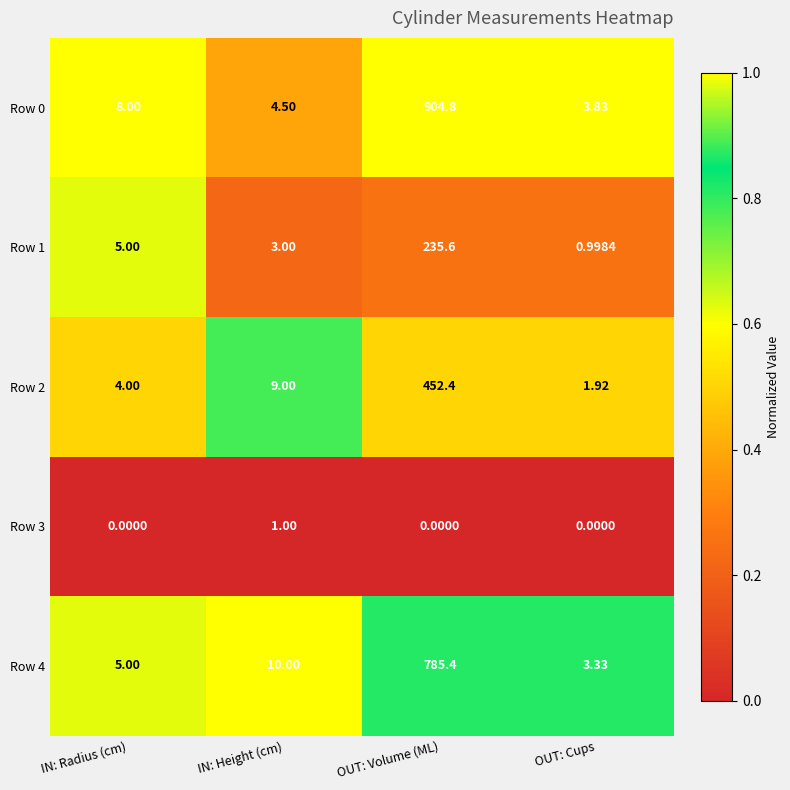

Which category has the highest value across all series?

OUT: Volume (ML)